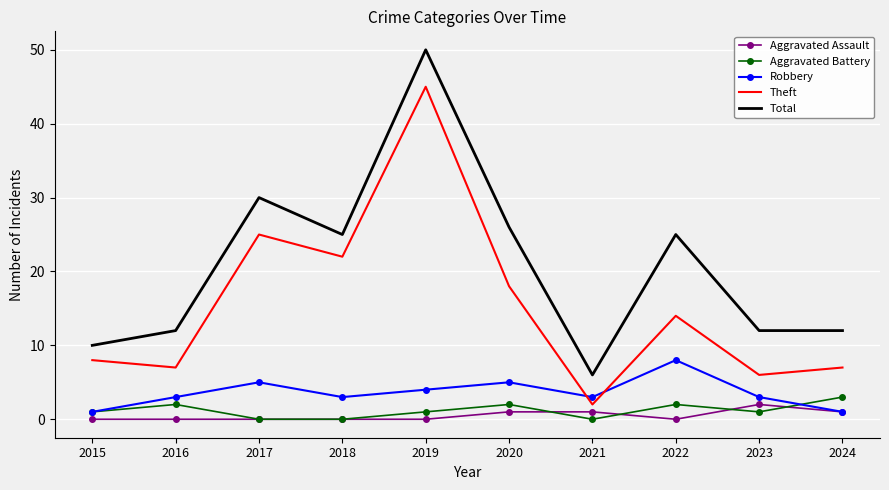

What are all the series names shown in the legend?

Aggravated Assault, Aggravated Battery, Robbery, Theft, Total